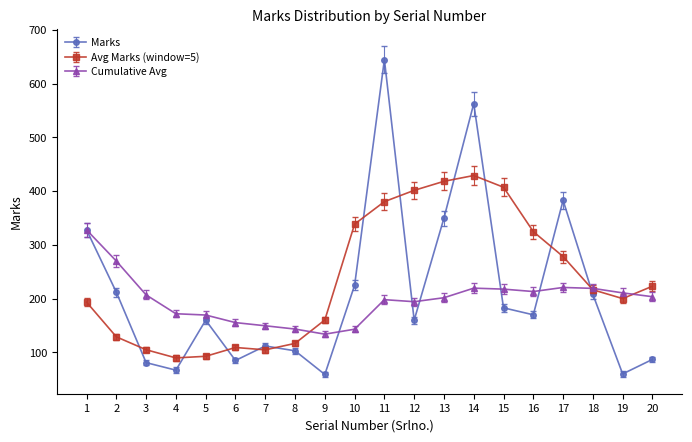

Which series ends up on top after the final intersection of Marks and Avg Marks (window=5)?

Avg Marks (window=5)